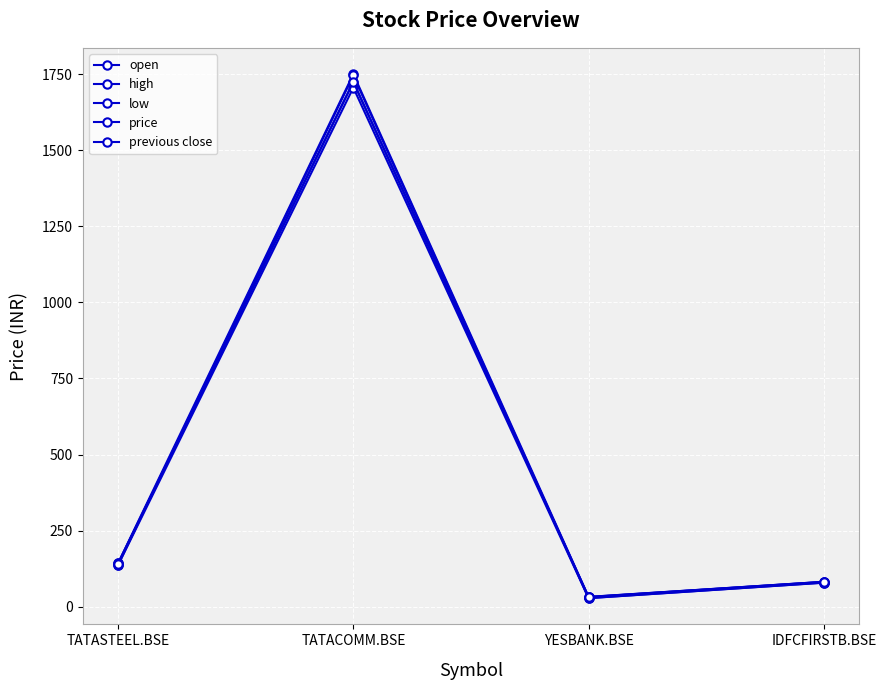

Which has a higher value, IDFCFIRSTB.BSE or TATASTEEL.BSE?

TATASTEEL.BSE